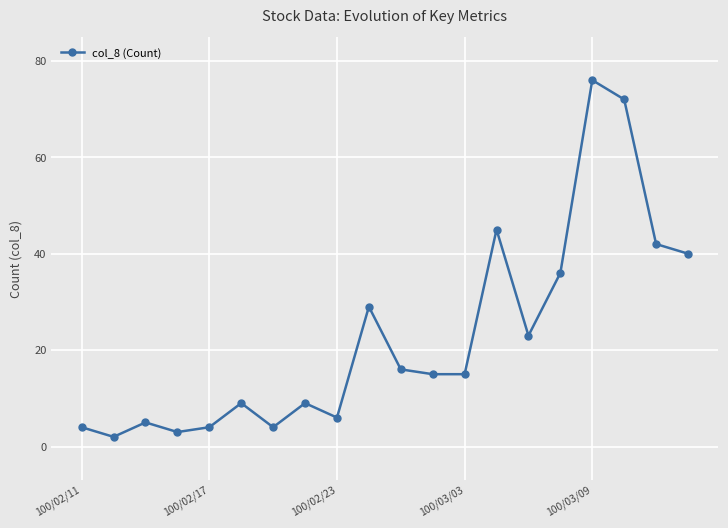

True or false: the data has more than 0 interior local peaks.

True